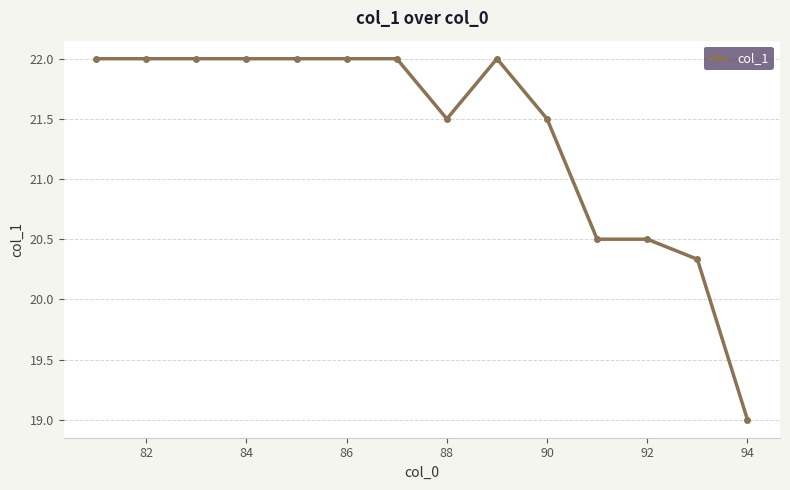

What is the average value?

21.4